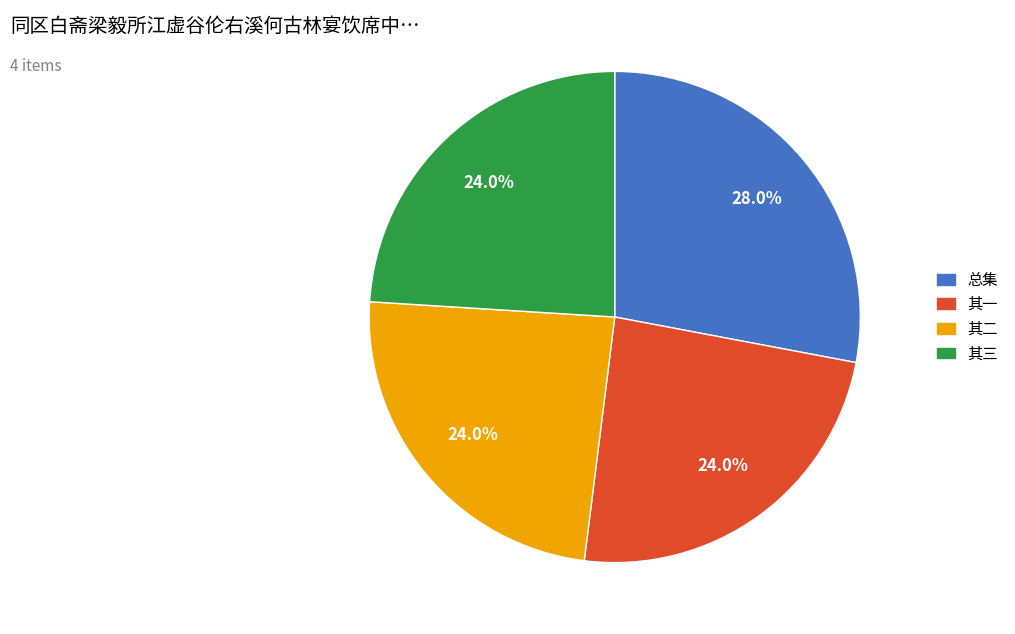

Does any single category account for the majority?

No